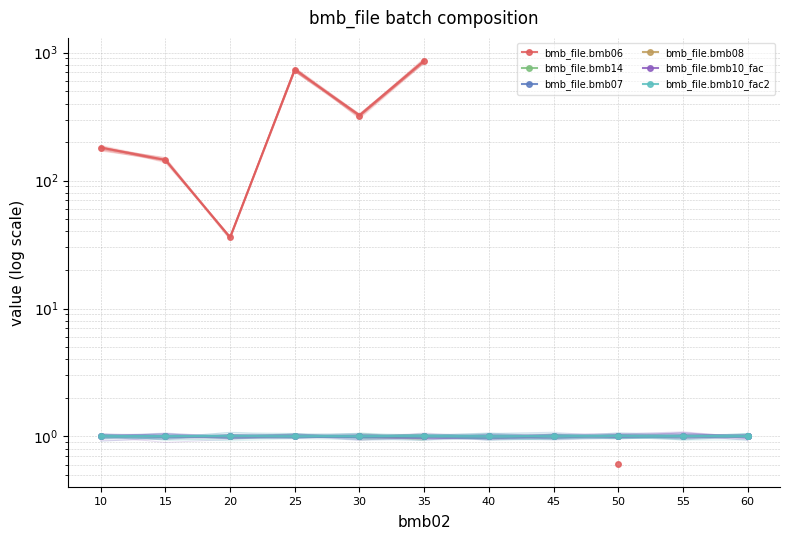

Which category has the lowest value in the bmb_file.bmb06 series?

50